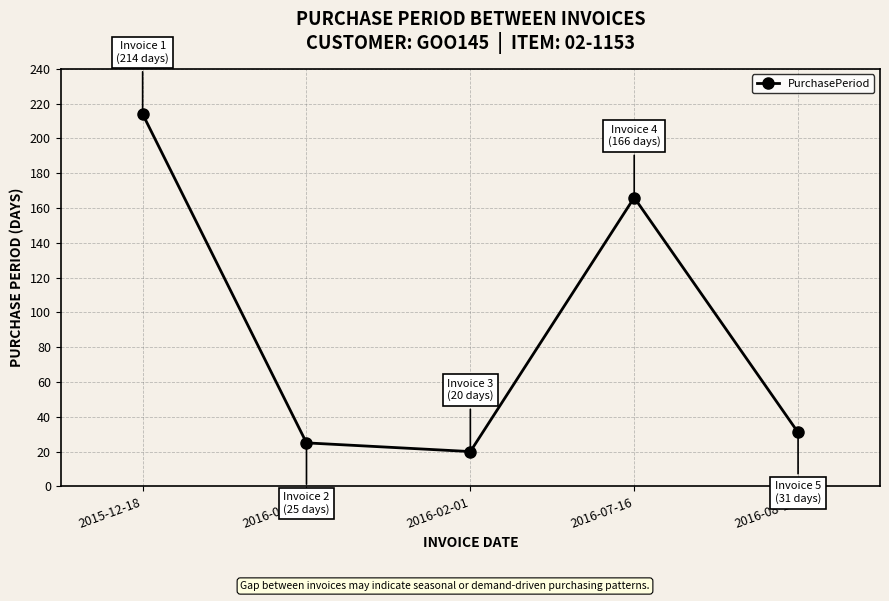

Is it true that the value at 2015-12-18 is 89?

False